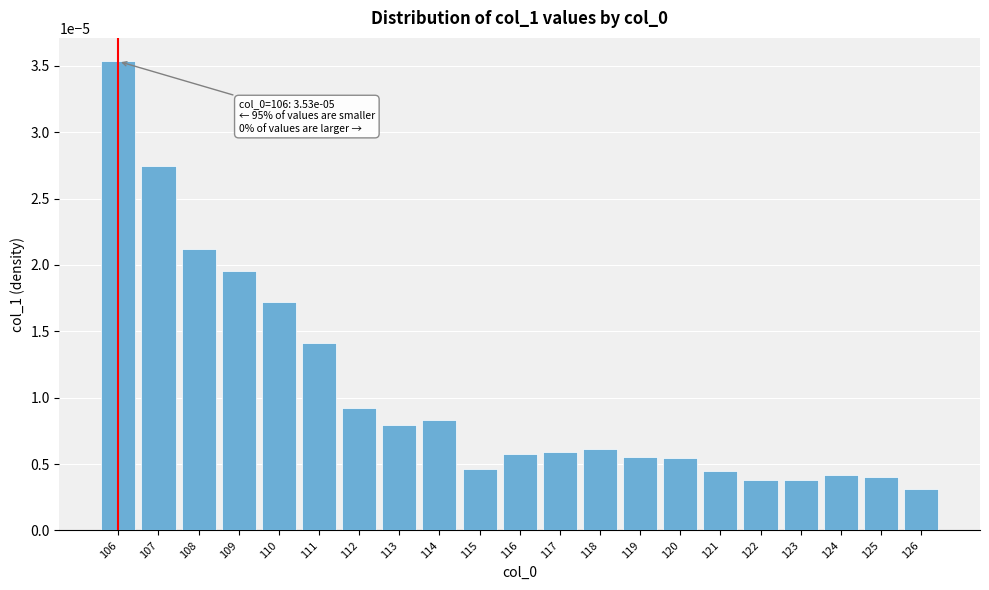

Between 117 and 107, which is larger?

107